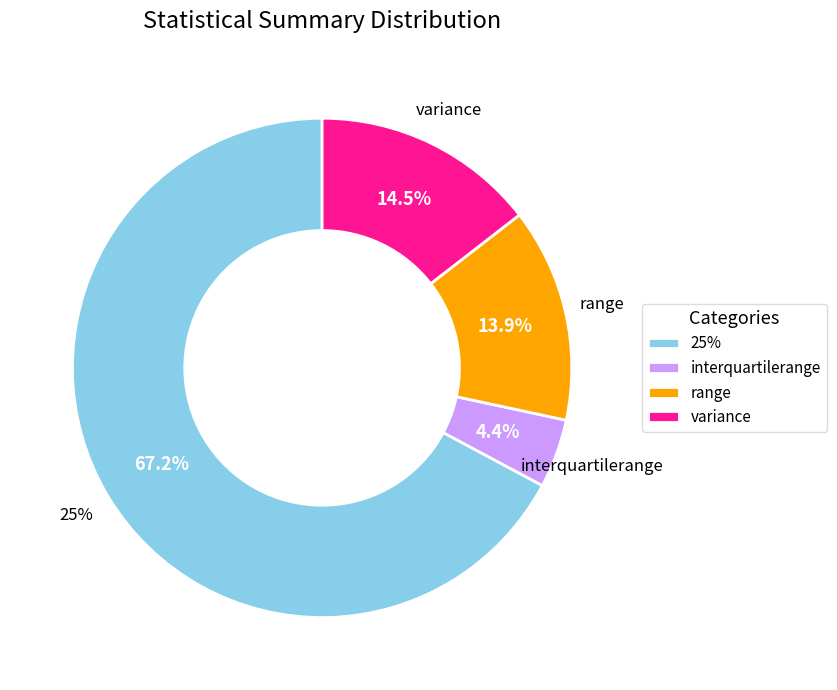

Does any single category account for the majority?

Yes